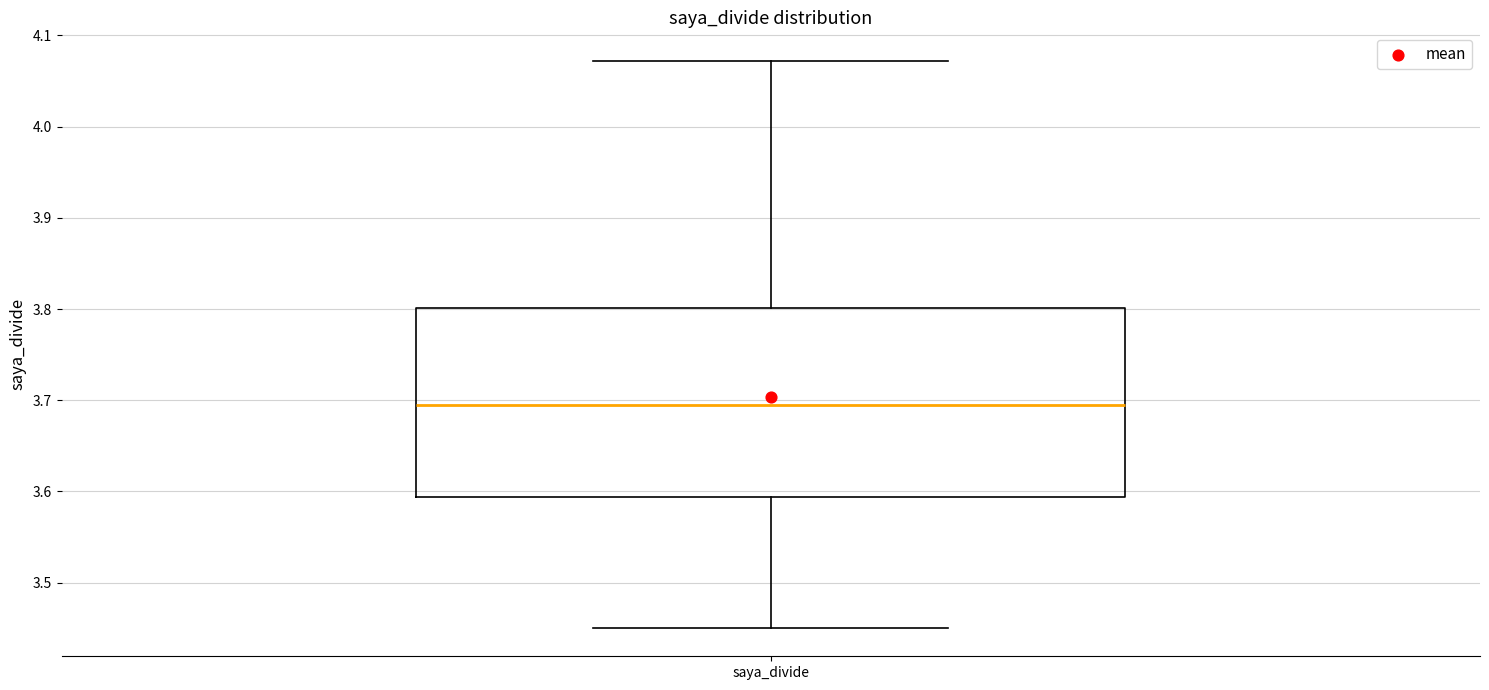

Read this box plot against the y-axis: the position of the median line, the range covered by the box, and the ends of both whiskers. The values are not printed on the chart, so give them approximately, as read against the axis.

median 3.69, box 3.59 to 3.80, whiskers 3.45 to 4.07